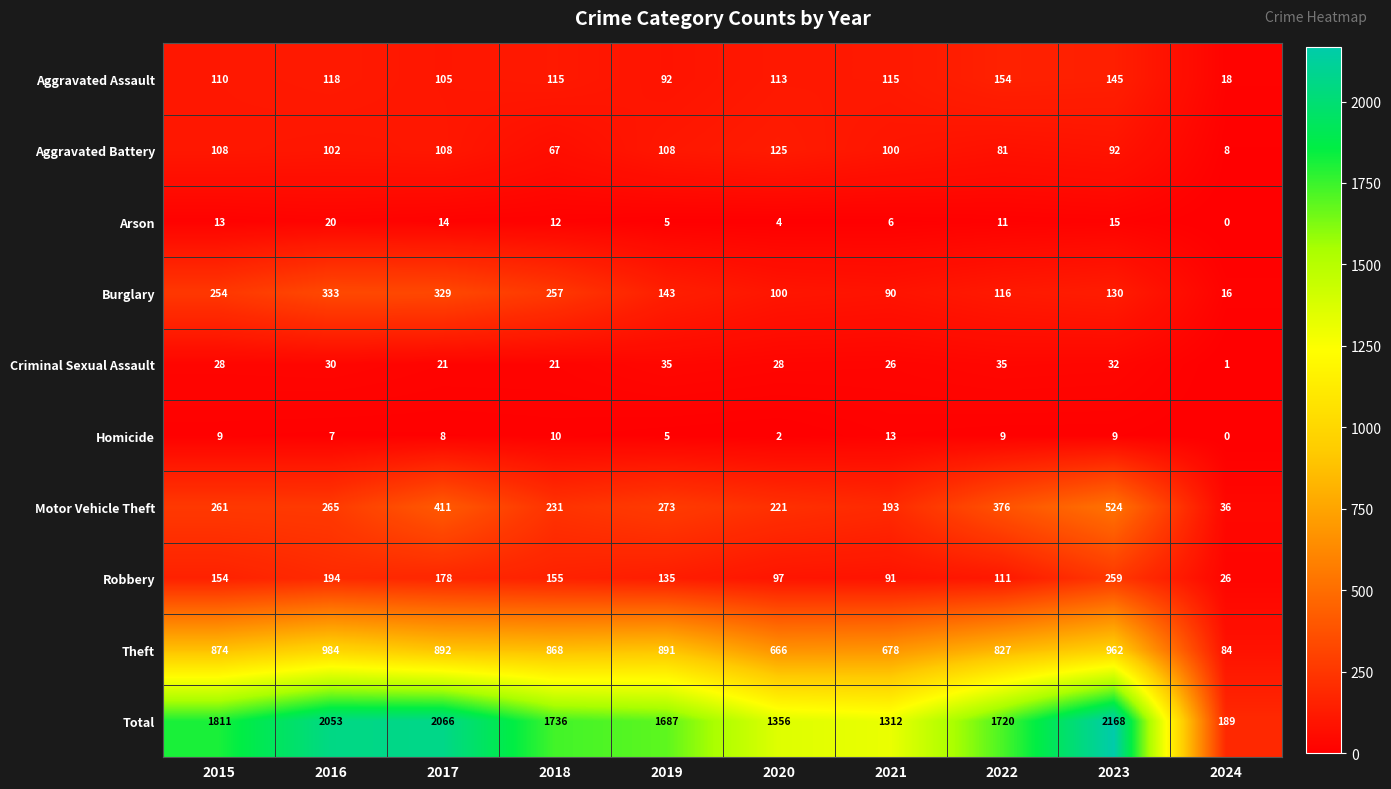

Between 2020 and 2022, which series saw the biggest shift?

Total